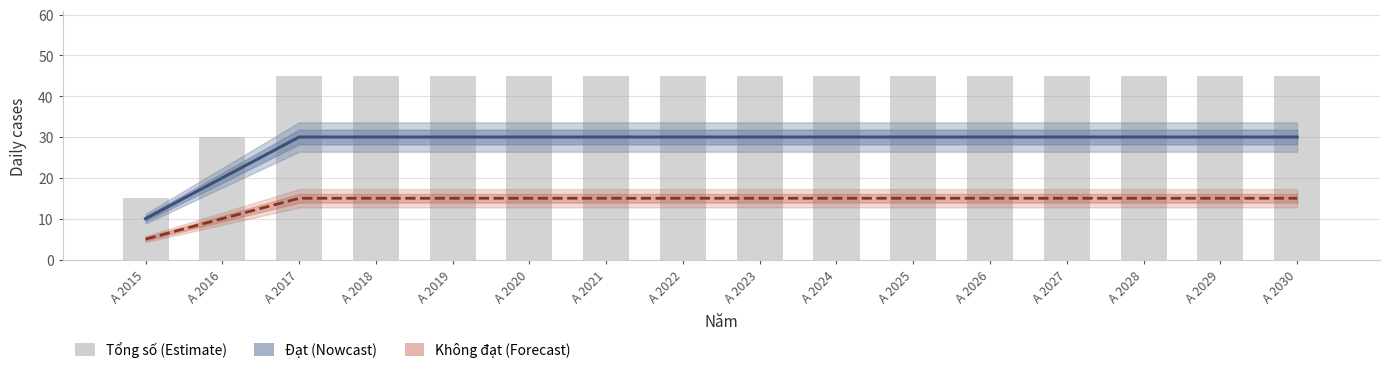

At how many categories does at least one series exceed 15?

15